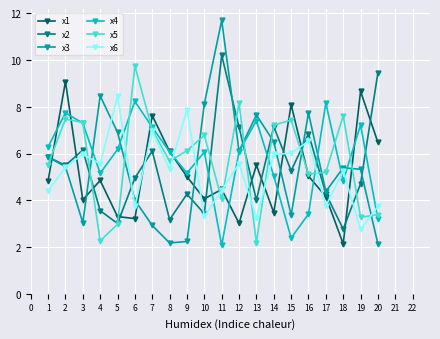

What is the difference between the maximum and minimum values in the x5 series?

7.6